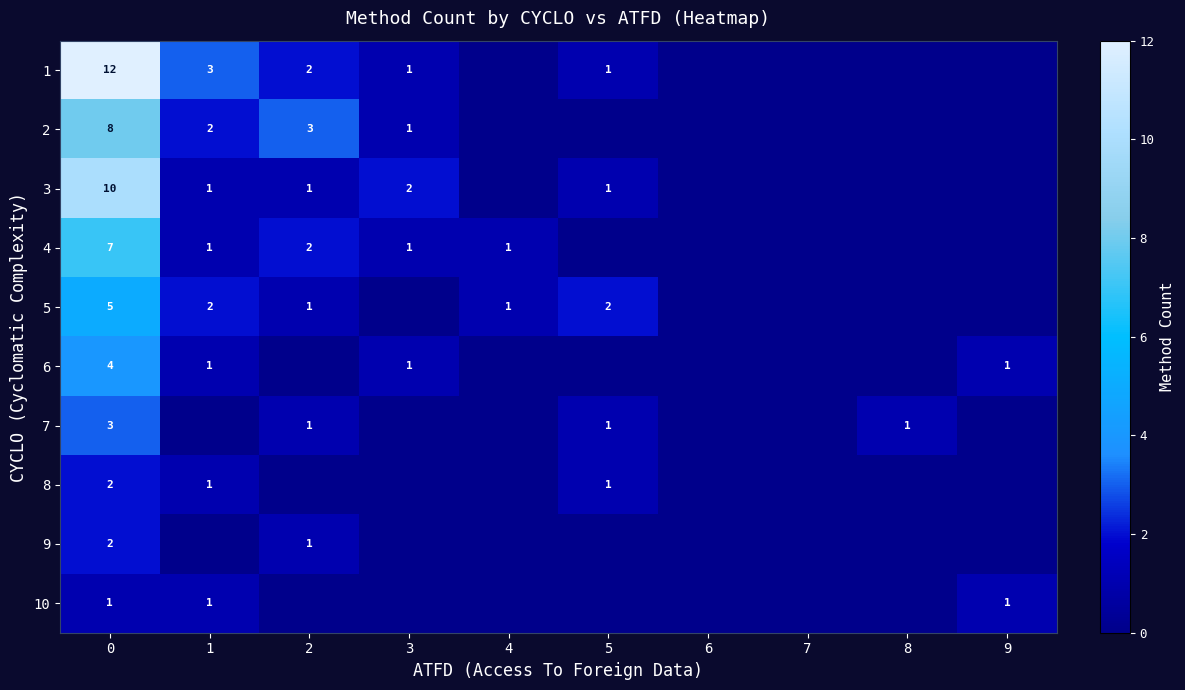

How many values in the row_6 series exceed 0?

4